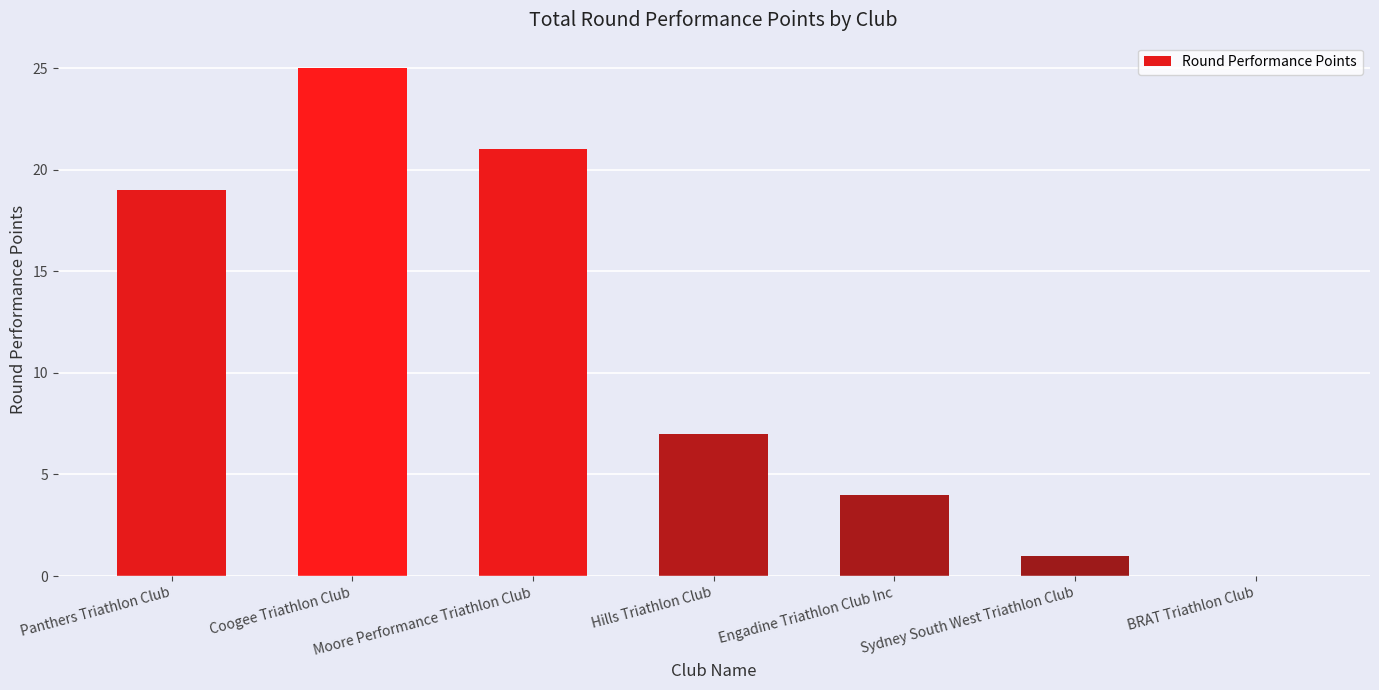

Count the number of categories in the chart.

7